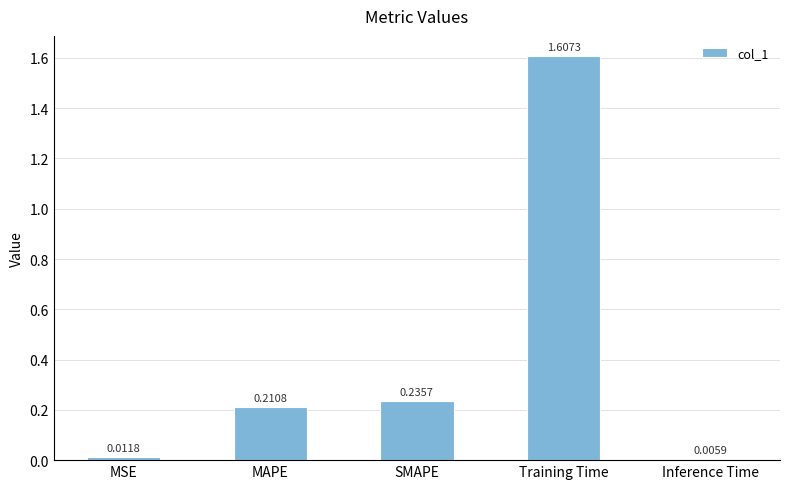

Are the bars horizontal?

No